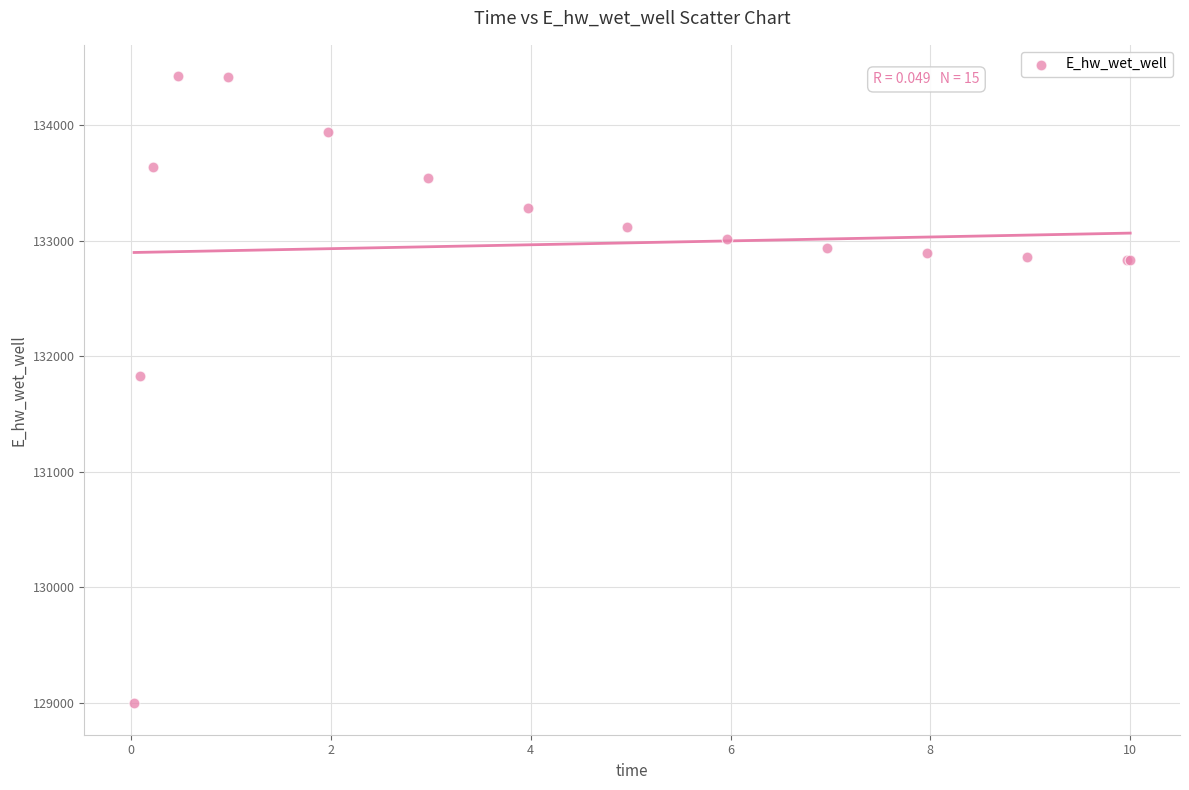

What Y value in the scatter plot is closest to 131709?

131827.3